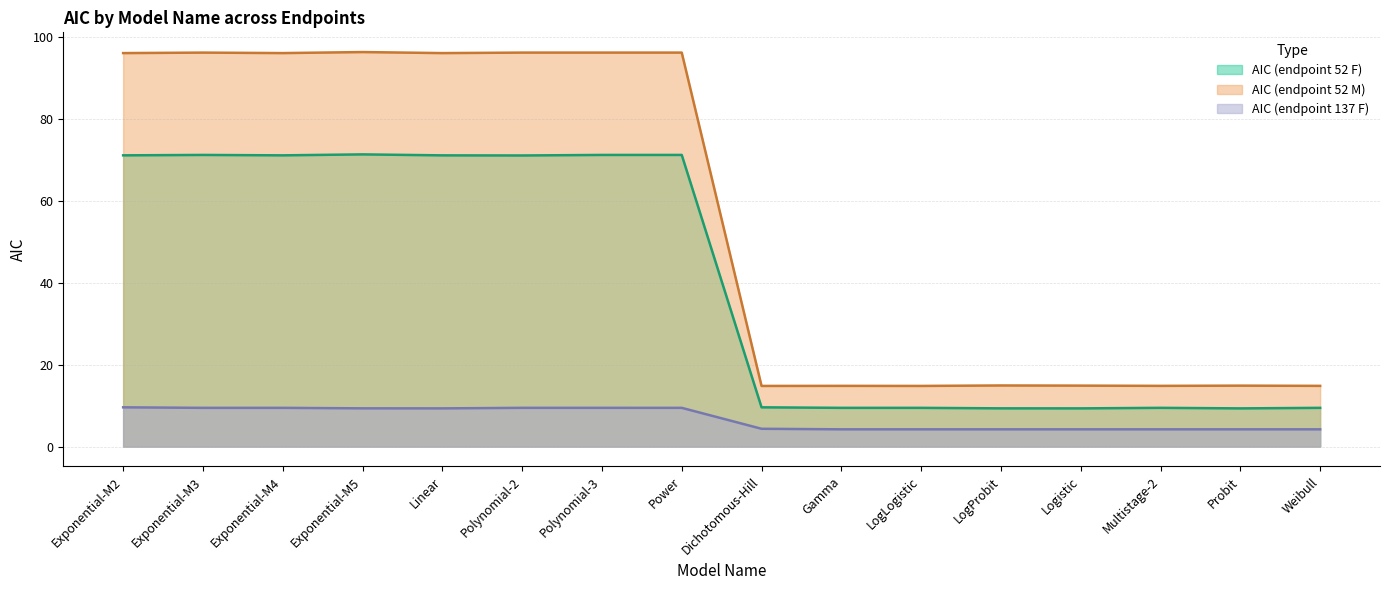

What is the label of the 15th point from the left?

Probit